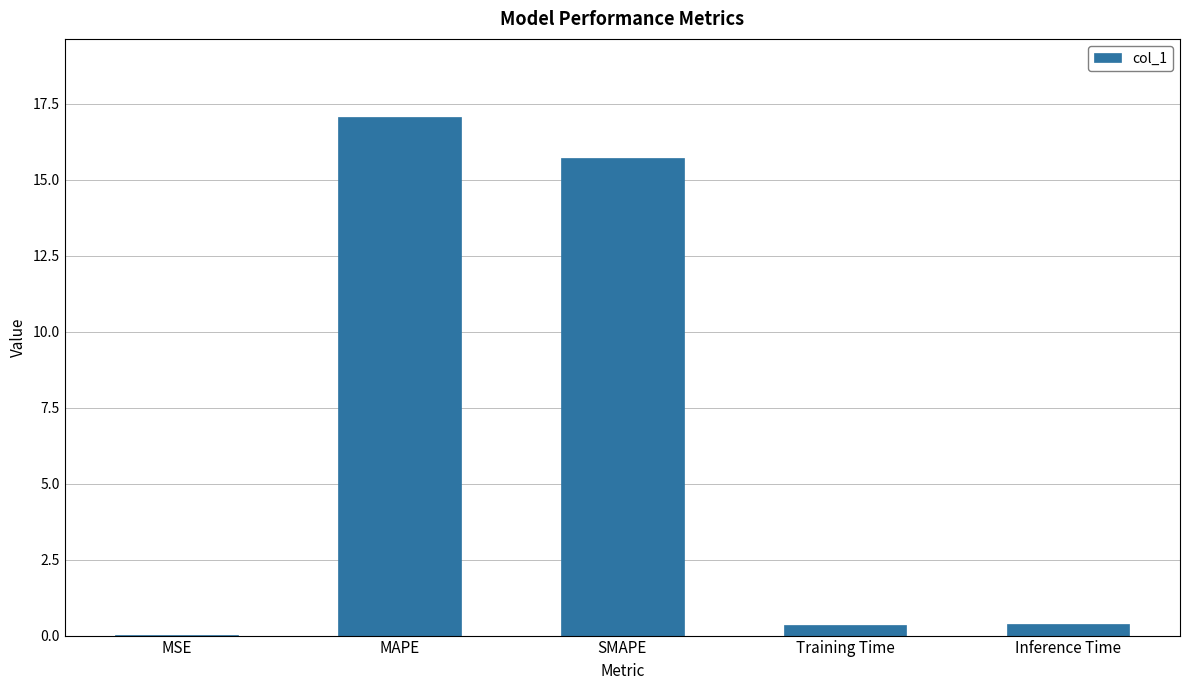

Between MSE and MAPE, which is larger?

MAPE